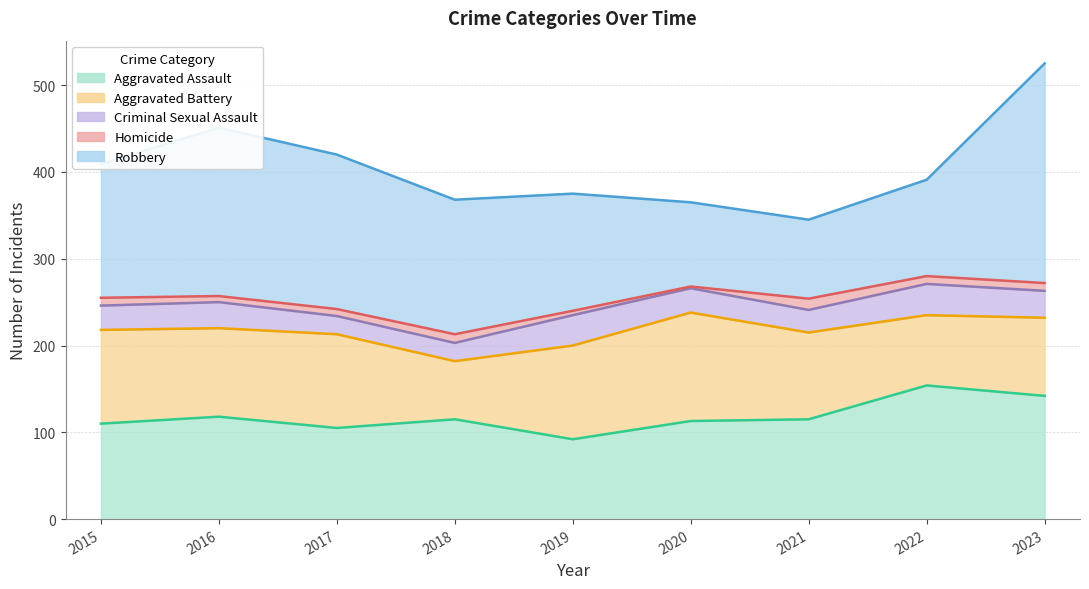

Which series has the largest range (max minus min)?

Robbery